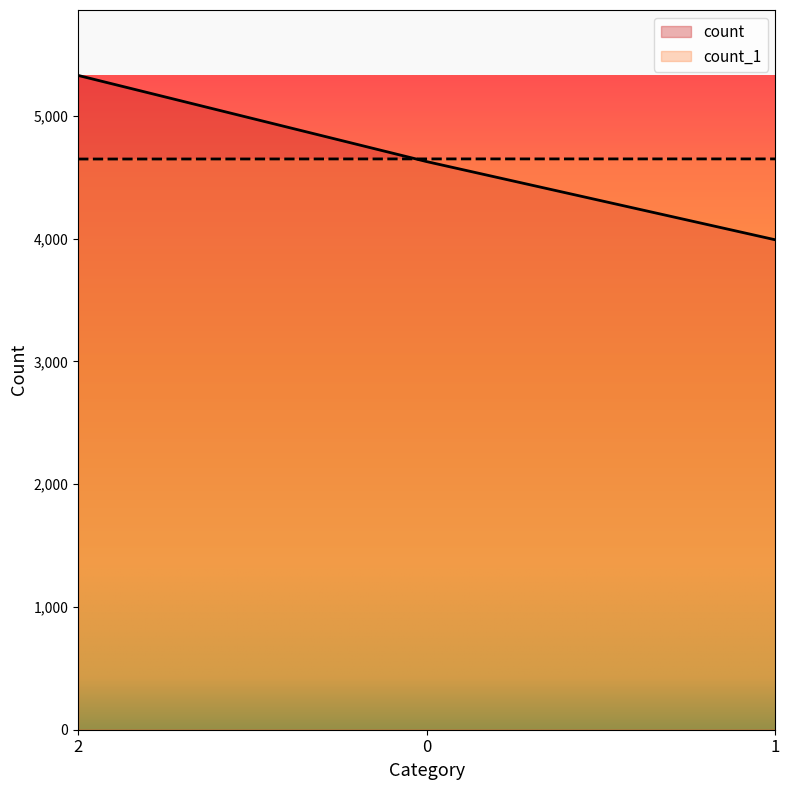

What is the difference between the highest and lowest values at 1?

659